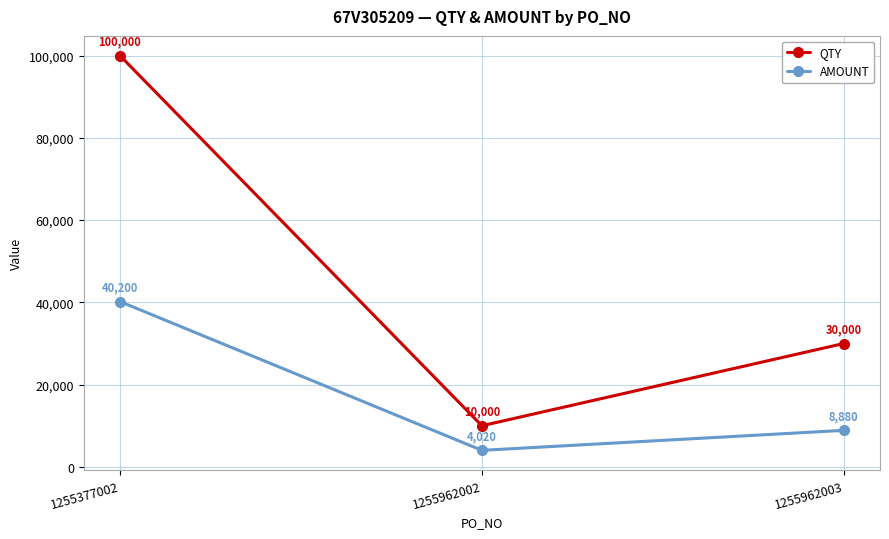

What is the sum of all QTY values?

140000